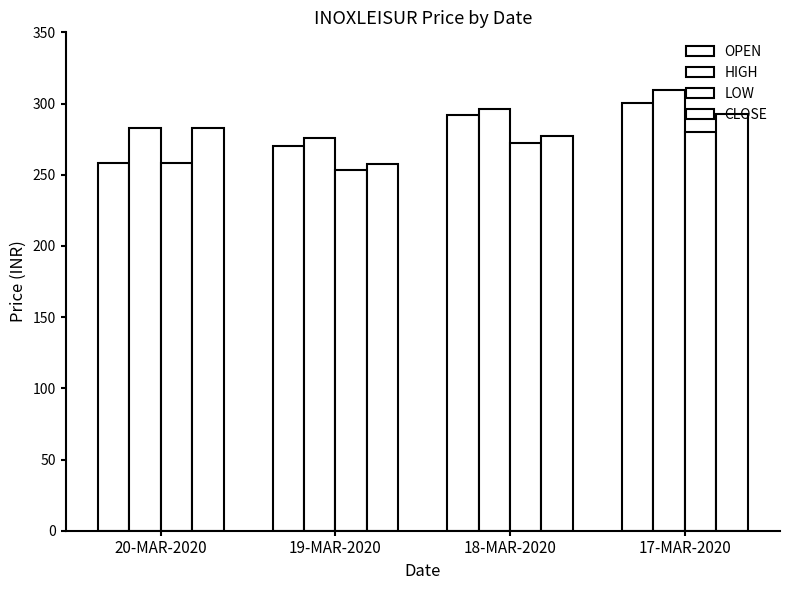

What is the approximate value of HIGH at 19-MAR-2020?

275.9